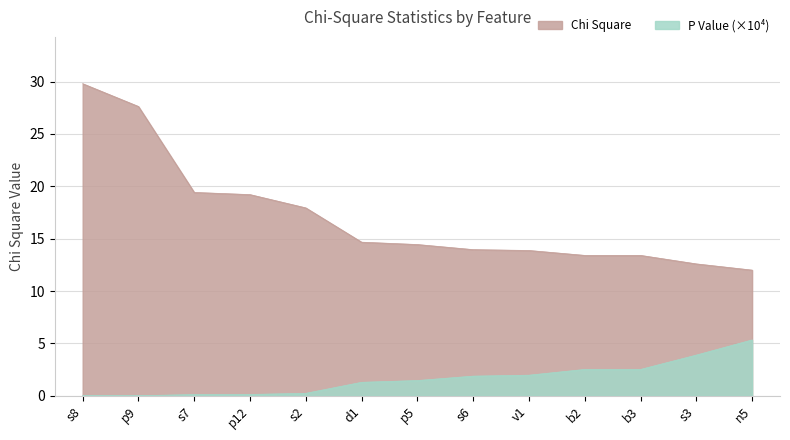

True or false: Chi Square has more than 1 points higher than both neighbors.

False